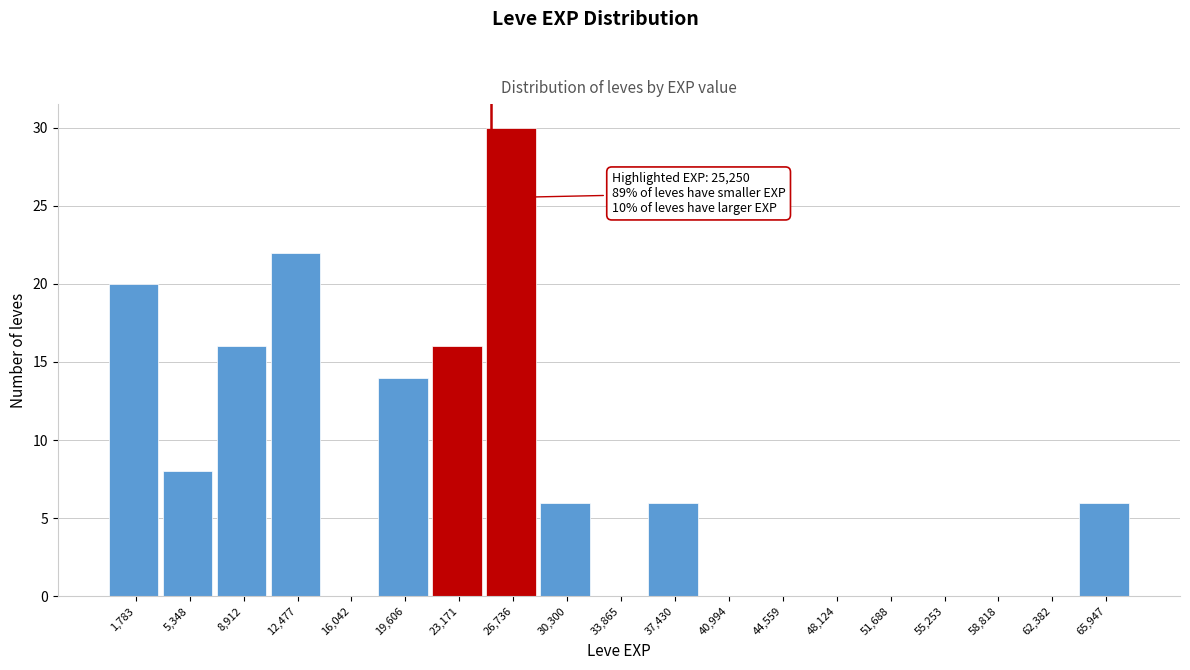

Over which range of the x-axis is the bar tallest?

25000 to 28500